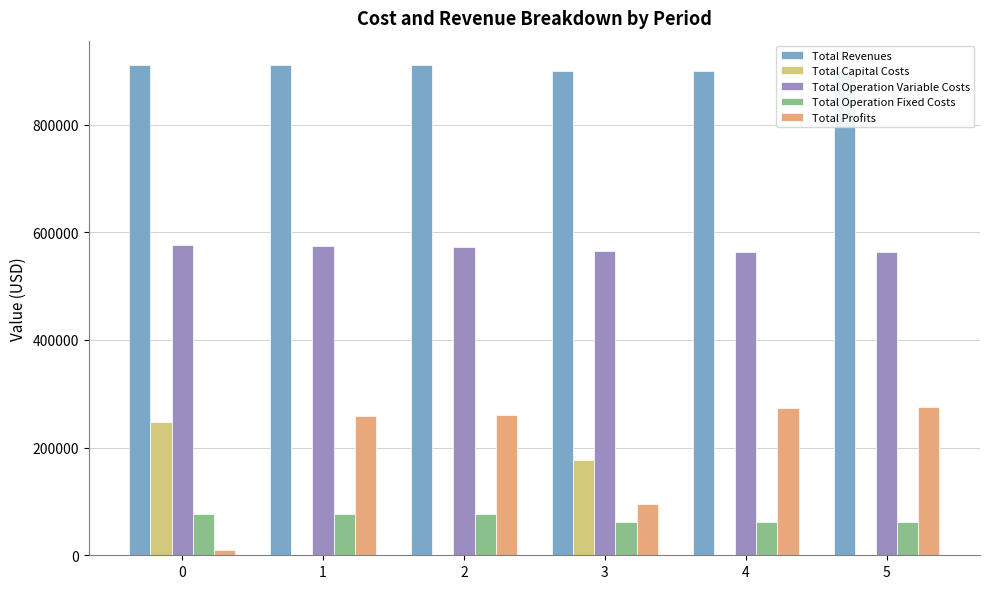

Reading left to right, extract all data points from this chart.

Total Revenues: 0=910296.3	1=910296.3	2=910296.3	3=898953.7	4=900016.4	5=900016.4
Total Capital Costs: 0=247808.0	1=0.0	2=0.0	3=177600.0	4=800.0	5=0.0
Total Operation Variable Costs: 0=575615.6	1=574362.1	2=573106.8	3=564301.1	4=563780.4	5=562548.0
Total Operation Fixed Costs: 0=76430.8	1=76430.8	2=76430.8	3=61466.5	4=61550.6	5=61550.6
Total Profits: 0=10441.8	1=259503.4	2=260758.6	3=95586.1	4=273885.5	5=275917.9